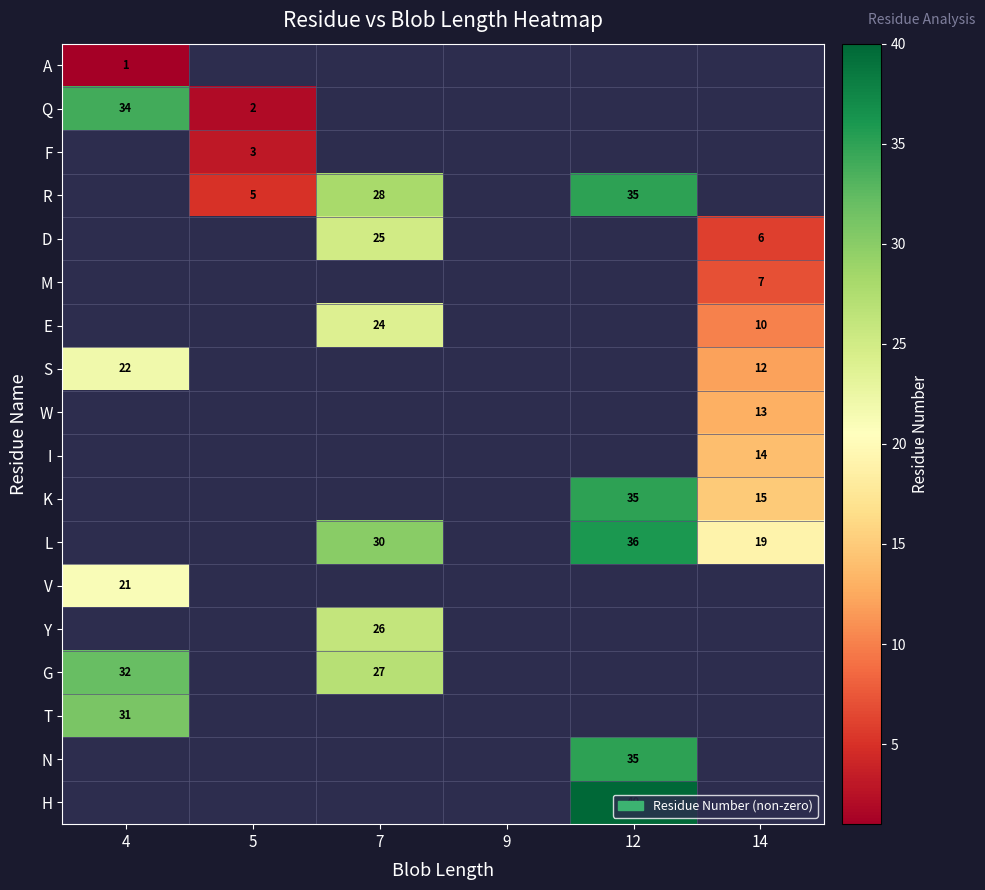

True or false: G has a value of 32 at 4.

True